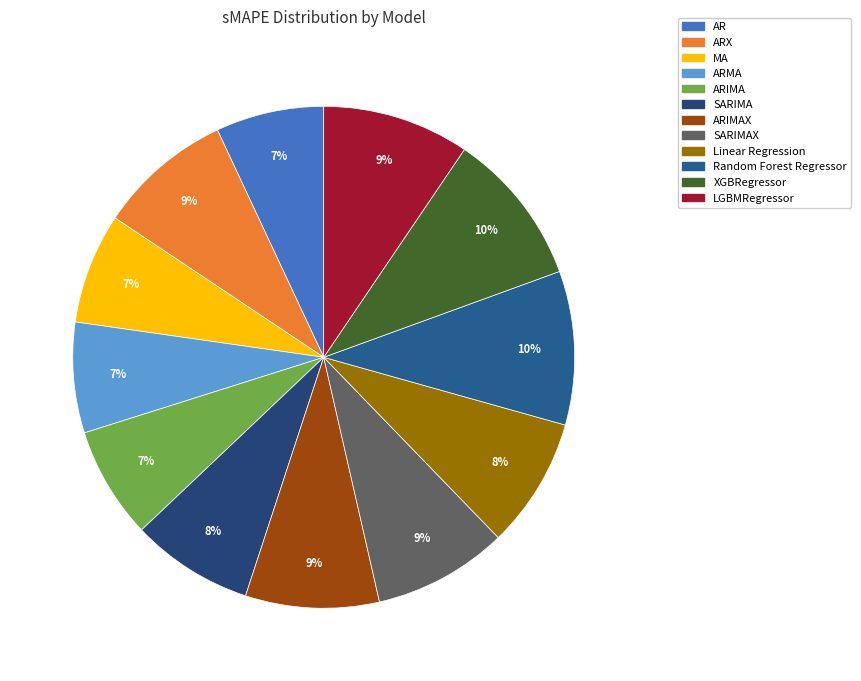

The Linear Regression slice represents 23% of the pie. True or false?

False